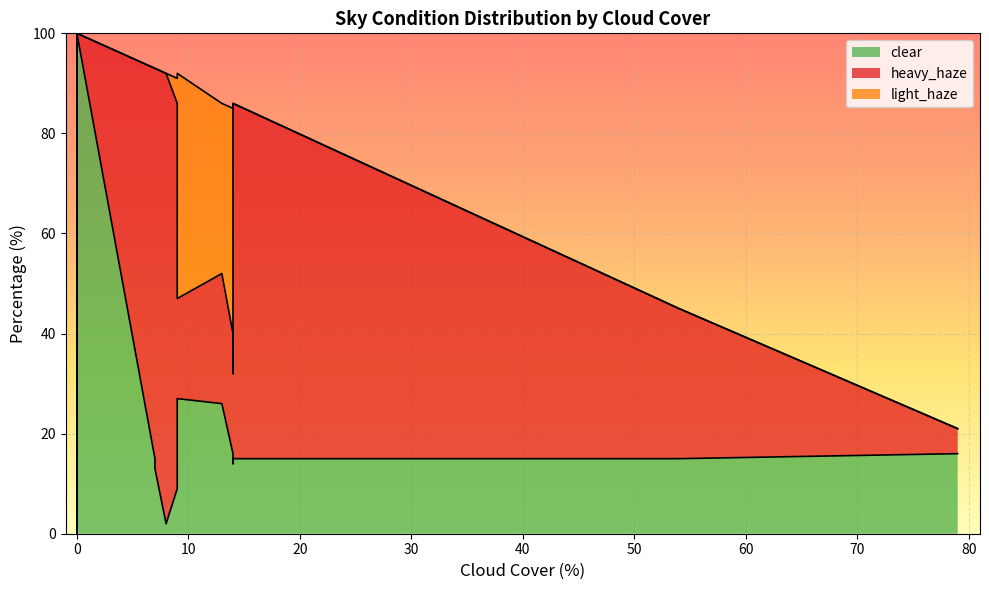

Which series has the widest spread of values?

clear